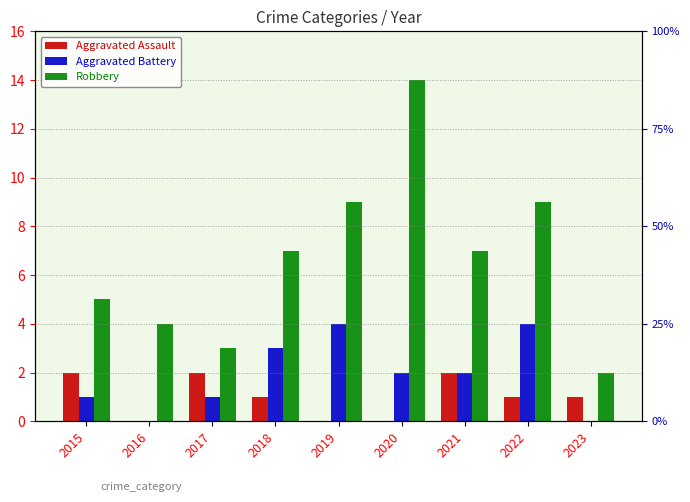

At how many categories does at least one series exceed 2?

8